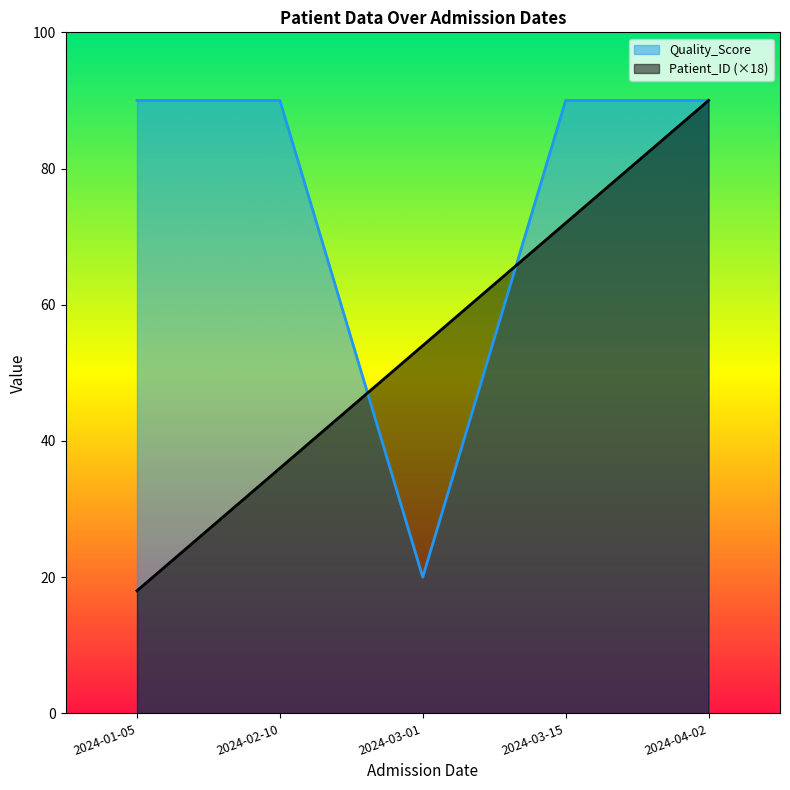

Is the value of Quality_Score at 2024-01-05 greater than the value of Patient_ID at 2024-03-15?

Yes